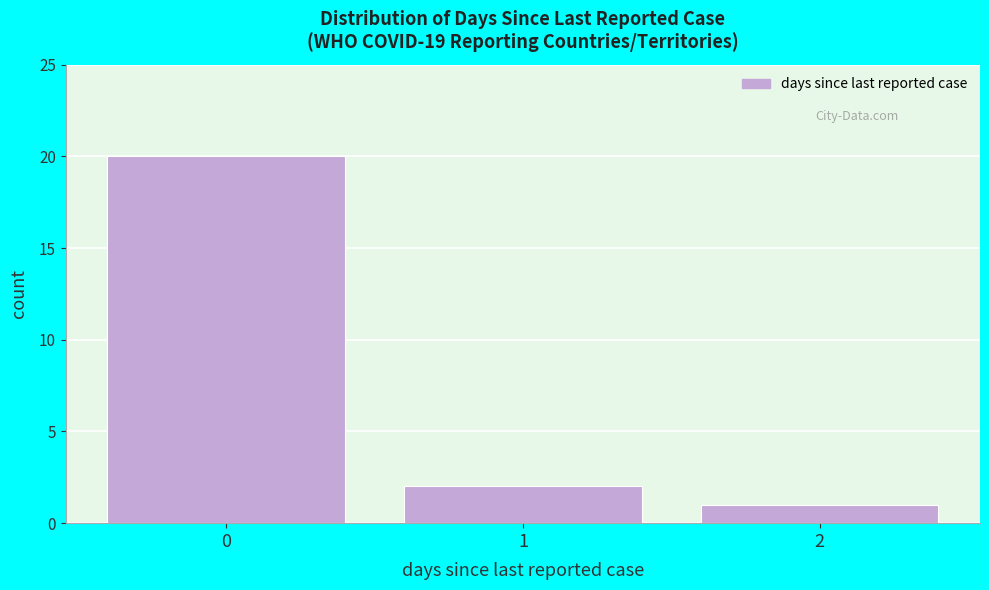

Over which range of the x-axis is the bar tallest?

-0.5 to 0.5